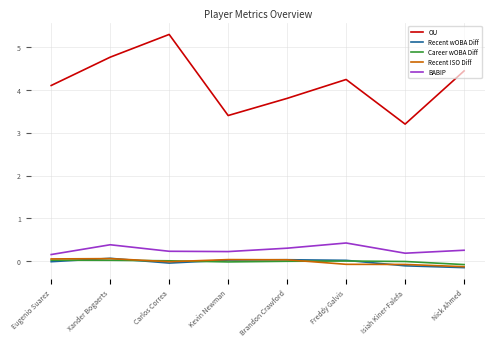

Which series changed the most between Carlos Correa and Freddy Galvis?

OU